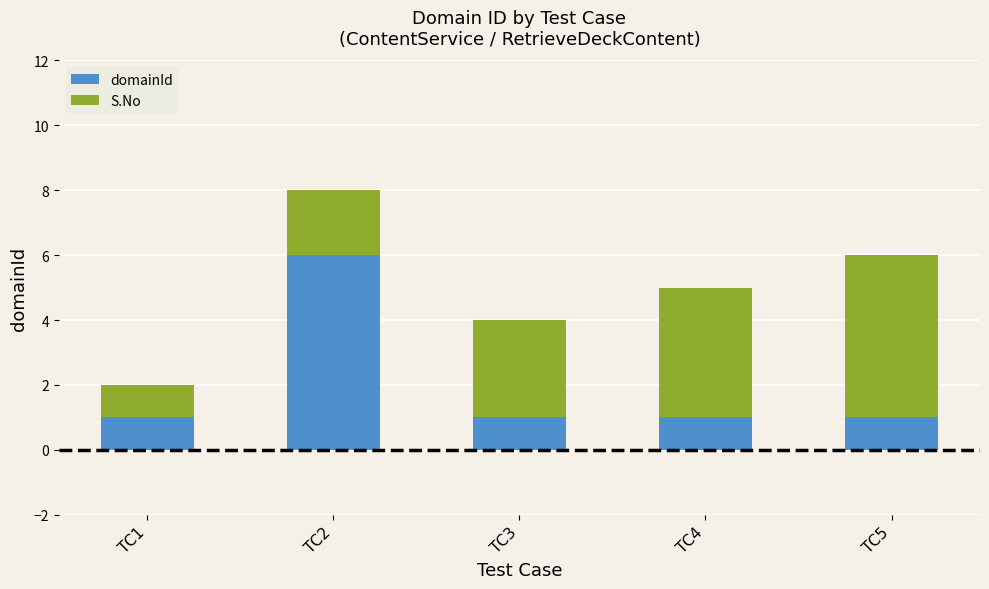

Which category has the highest value in the domainId series?

TC2